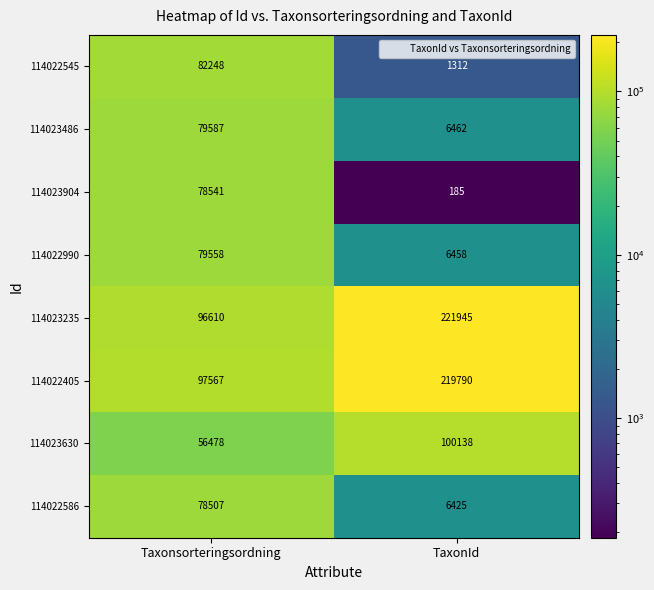

Read the 114022990 value at TaxonId.

6458